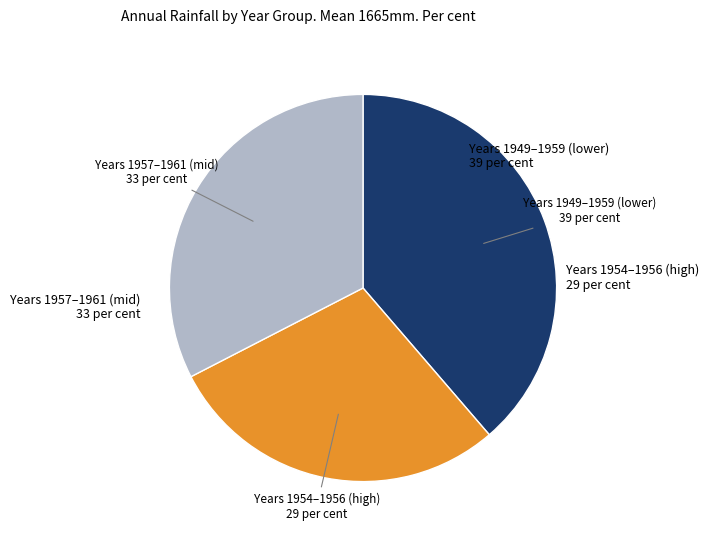

Is there a majority slice in this chart?

No